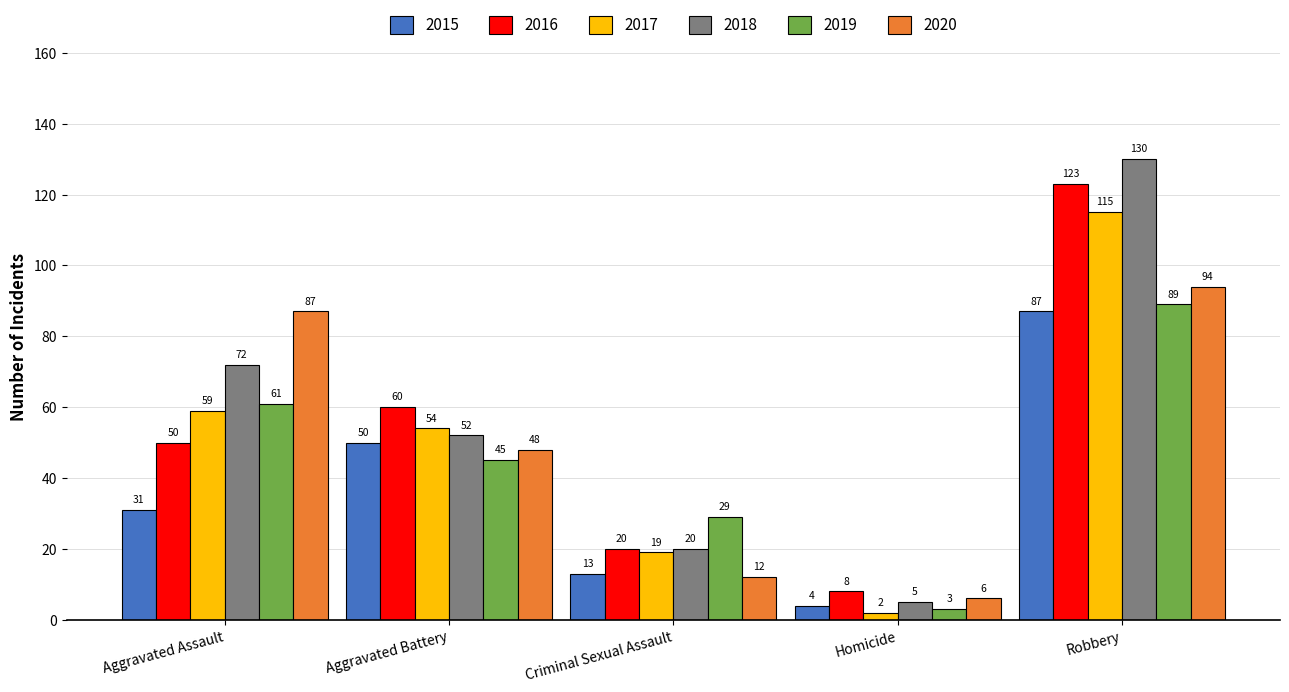

List the labels in order of 2020 value, smallest first.

Homicide, Criminal Sexual Assault, Aggravated Battery, Aggravated Assault, Robbery